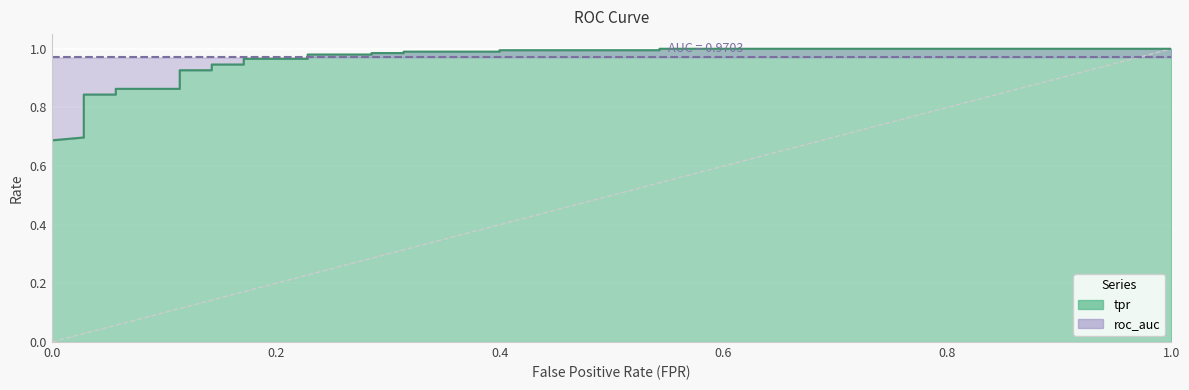

Which series has the largest total across all categories?

roc_auc